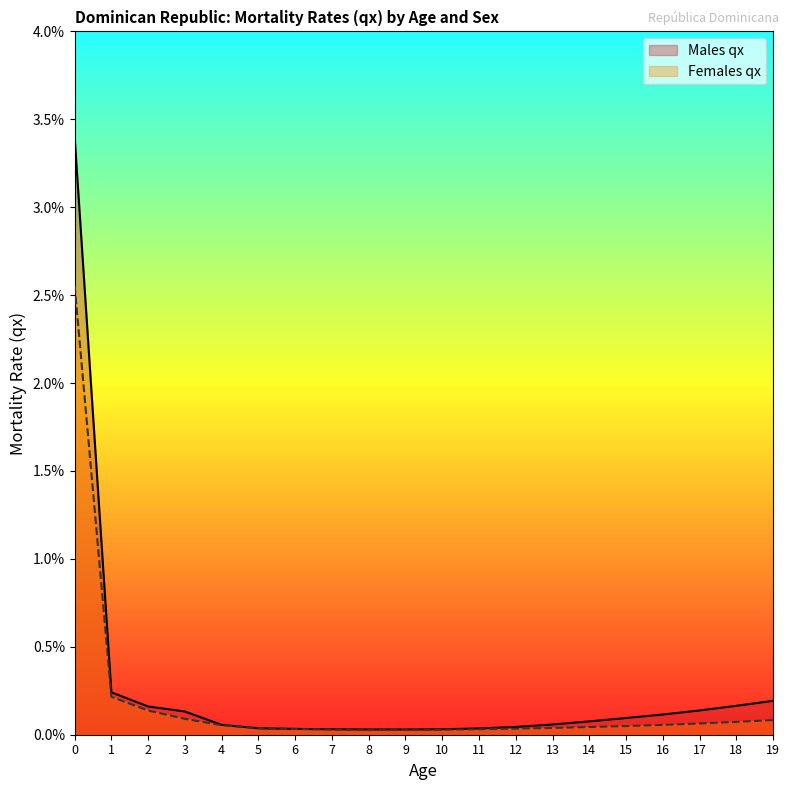

Between 11 and 17, which series saw the biggest shift?

Males qx